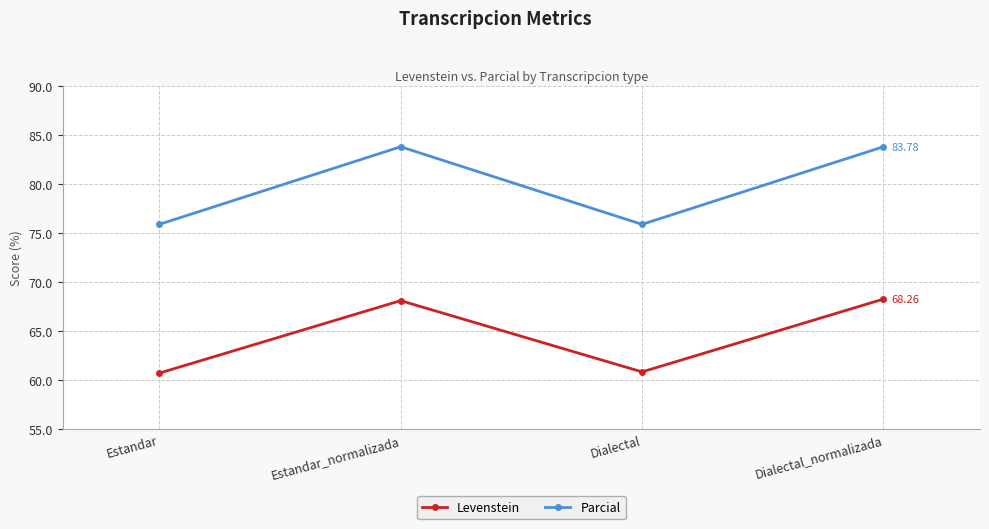

What is the lowest value of the Parcial series?

75.9